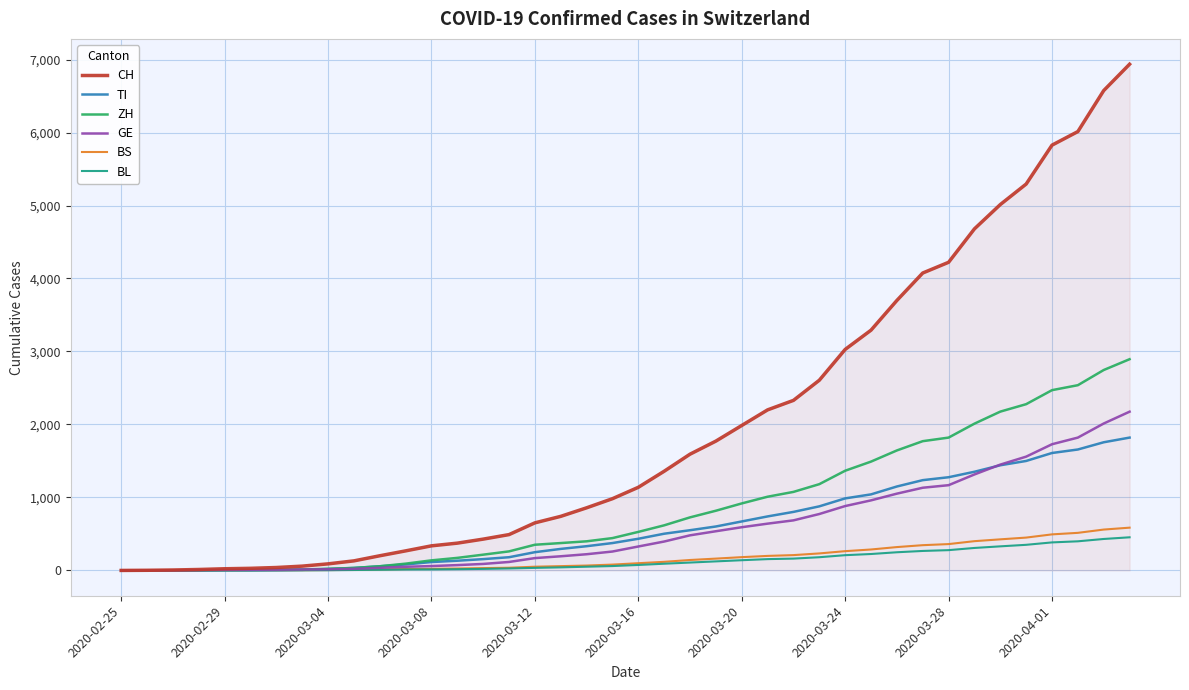

List the series in order of their peak value, lowest first.

BL, BS, TI, GE, ZH, CH